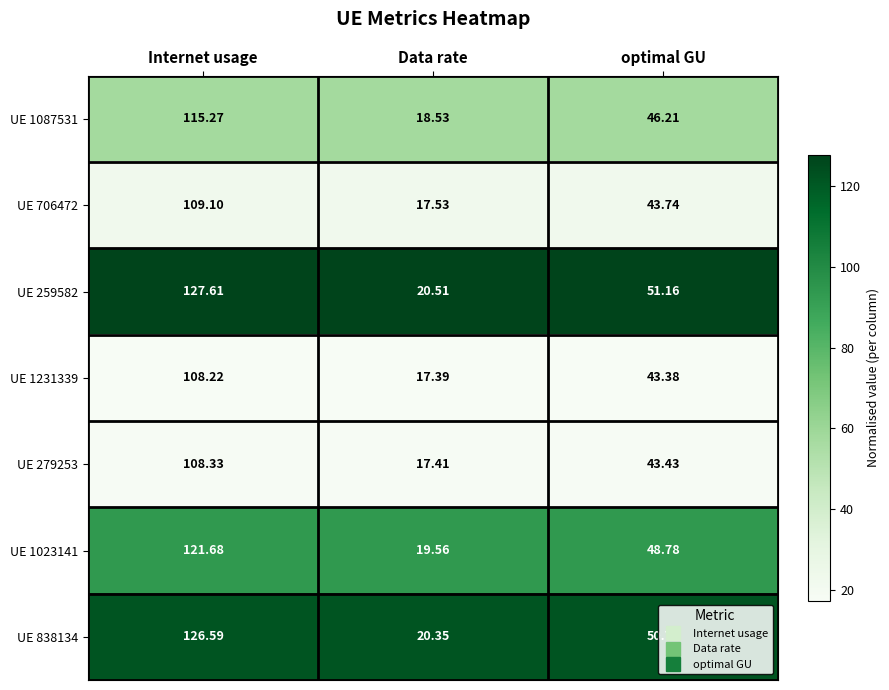

At which category is the sum across all series the highest?

Internet usage